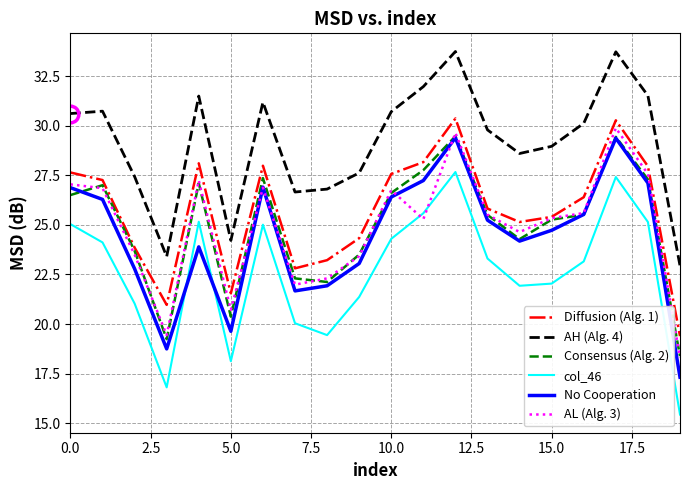

What is the smallest value displayed?

15.4